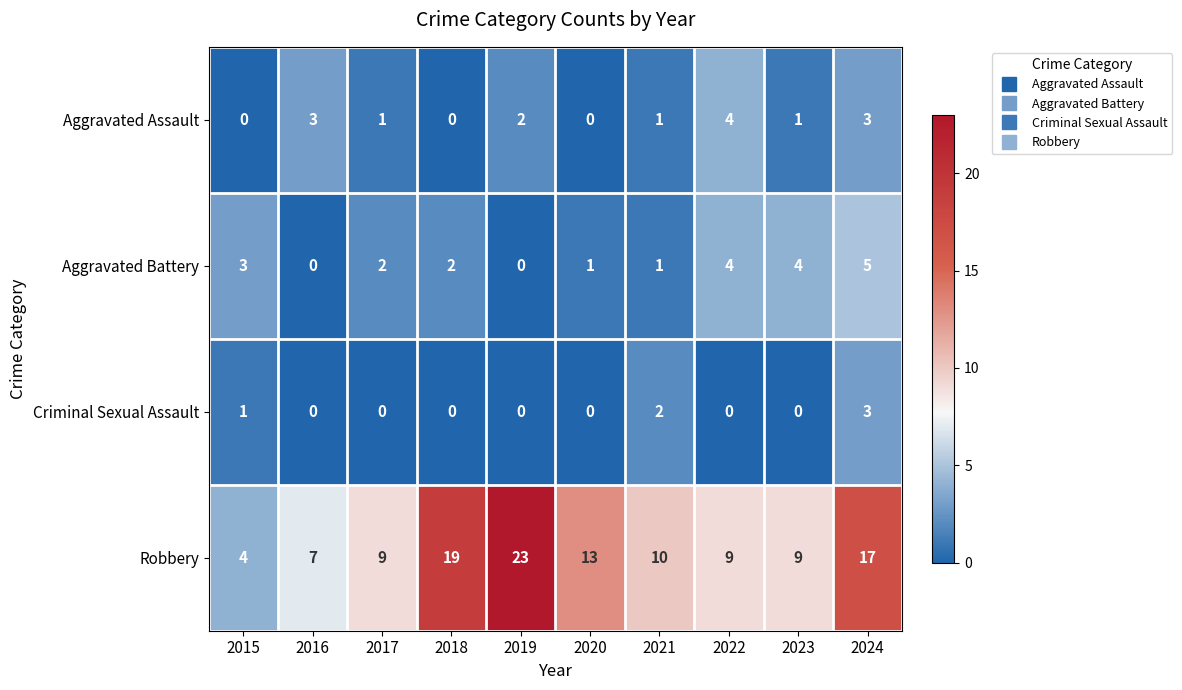

What is the difference between the second highest and minimum values in the Aggravated Assault series?

3